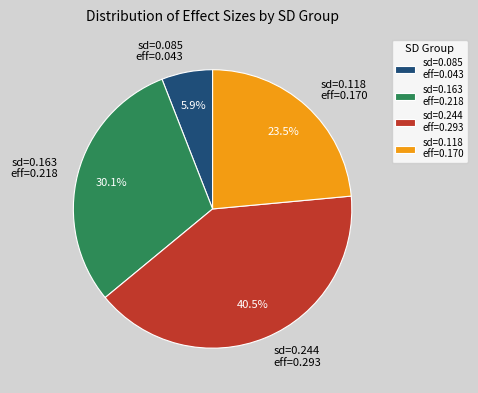

What is the total percentage of sd=0.118 eff=0.170 and sd=0.085 eff=0.043?

29.4%